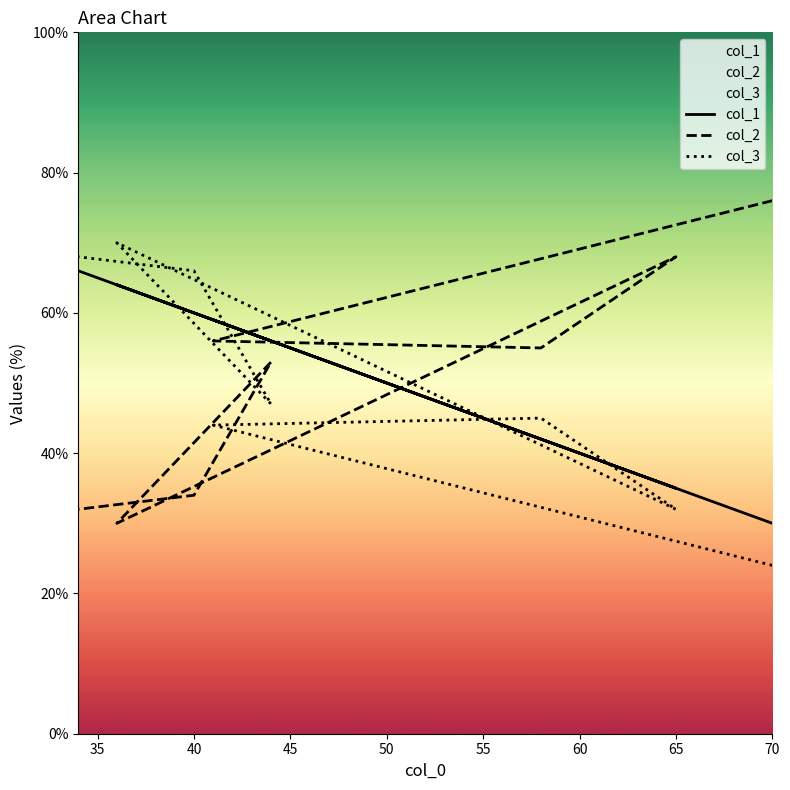

What is the approximate value of col_1 at 36?

64